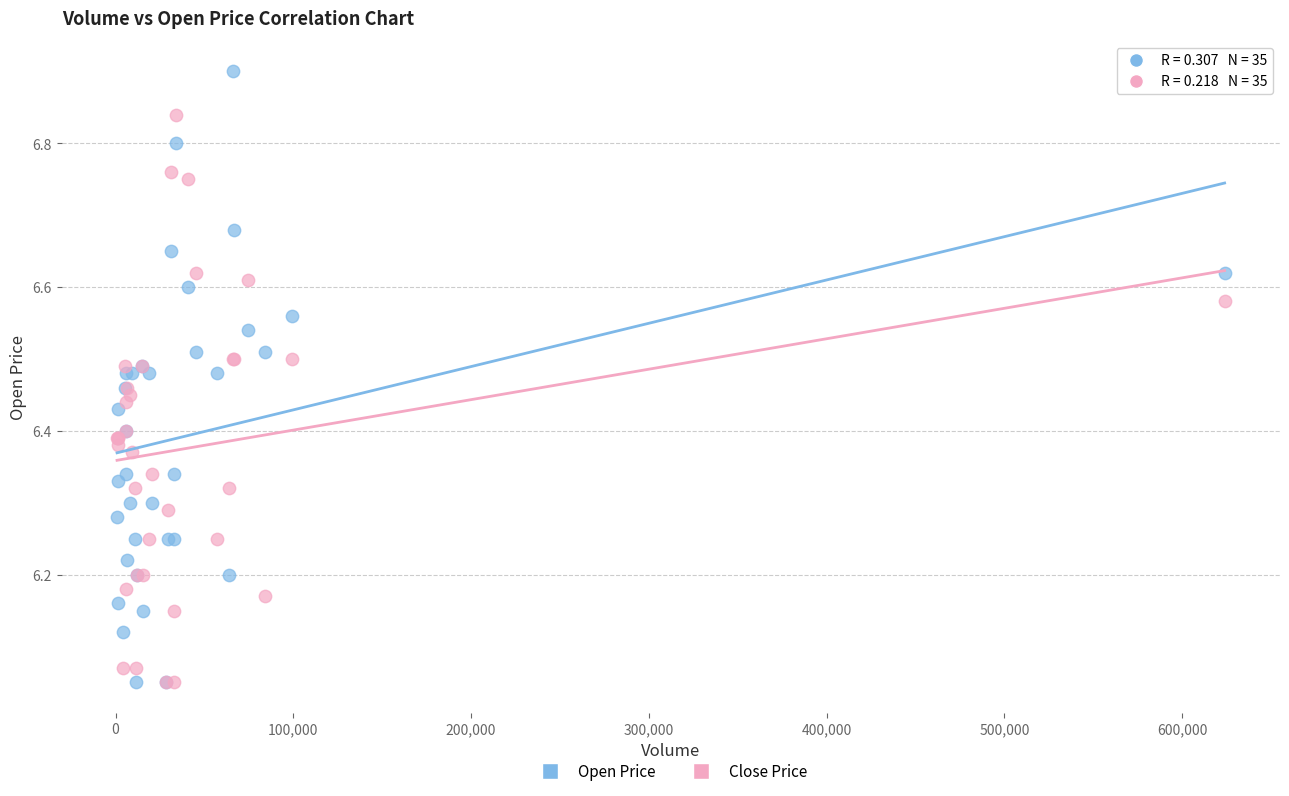

What are all the series names shown in the legend?

Open Price, Close Price